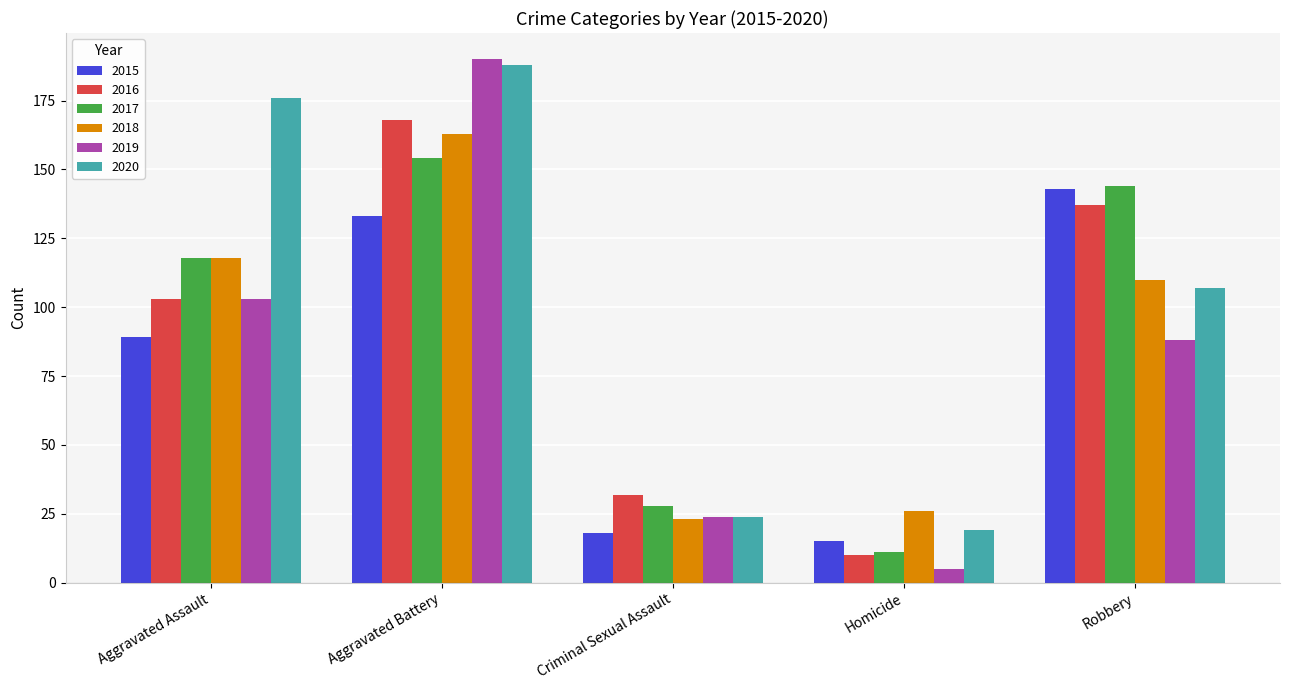

At which label does 2016 reach its peak?

Aggravated Battery